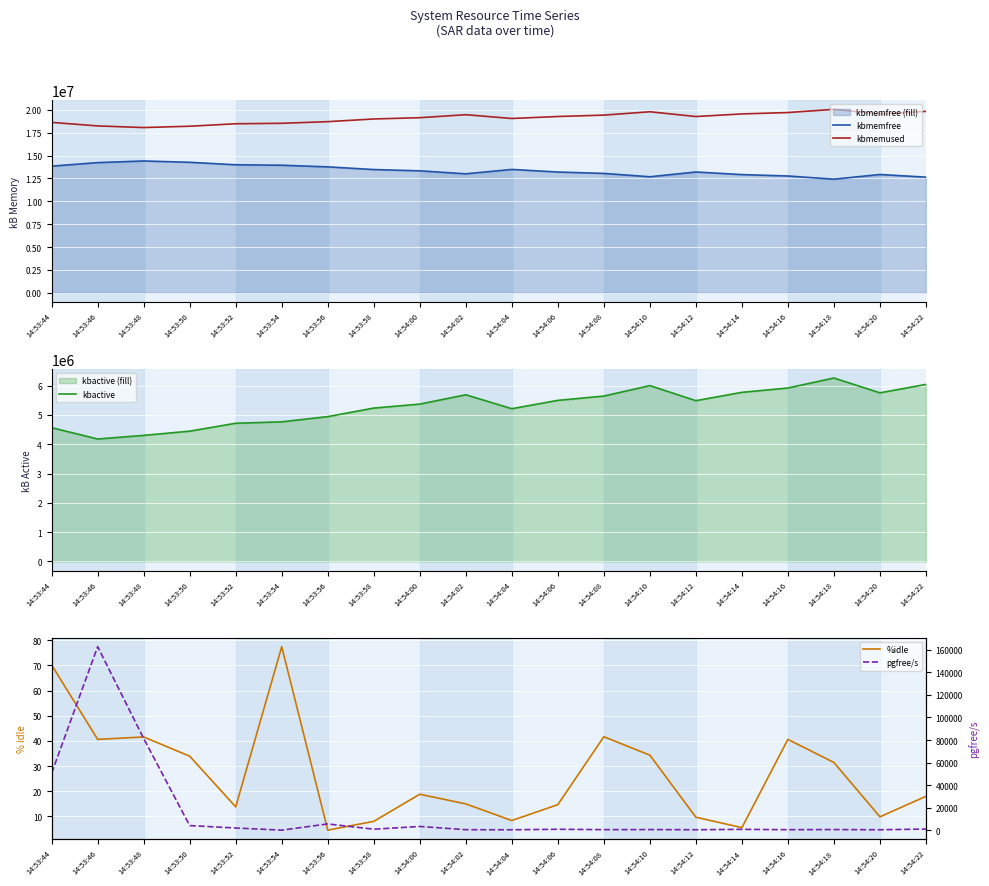

What is the sum of all pgfree/s values?

321147.0